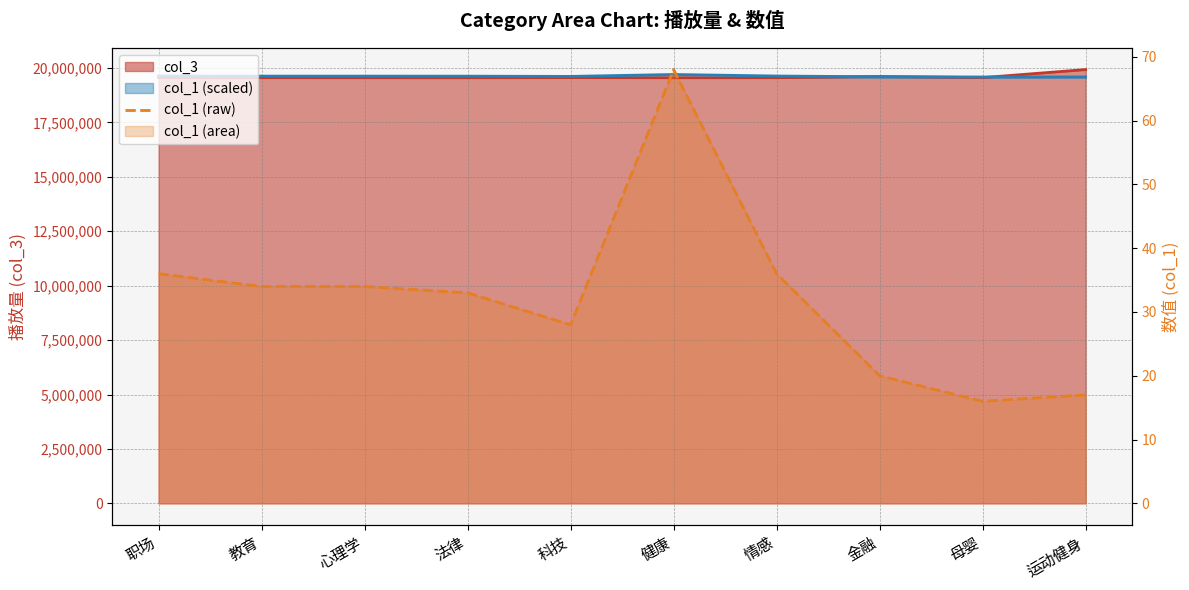

List the labels in order of value, largest first.

健康, 职场, 情感, 教育, 心理学, 法律, 科技, 金融, 运动健身, 母婴